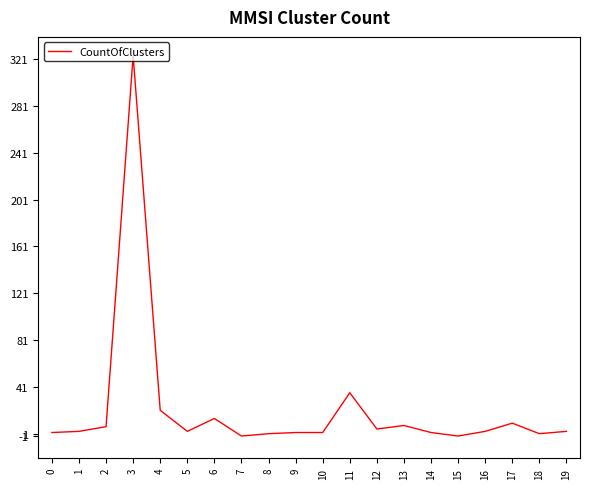

What is the maximum value shown in the chart?

324